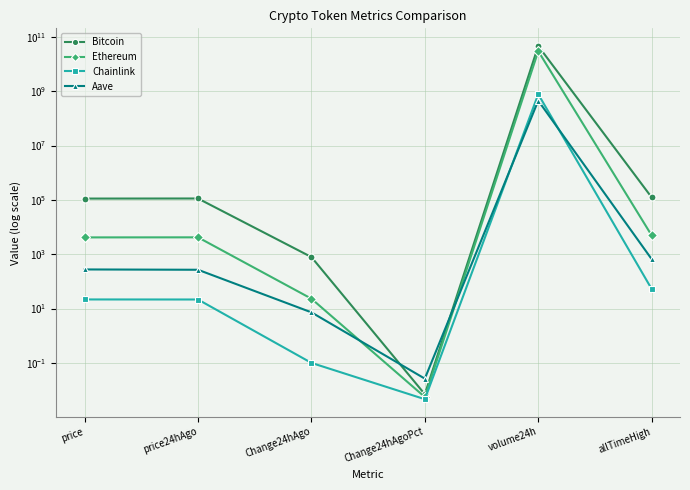

Does the chart have visible grid lines?

Yes